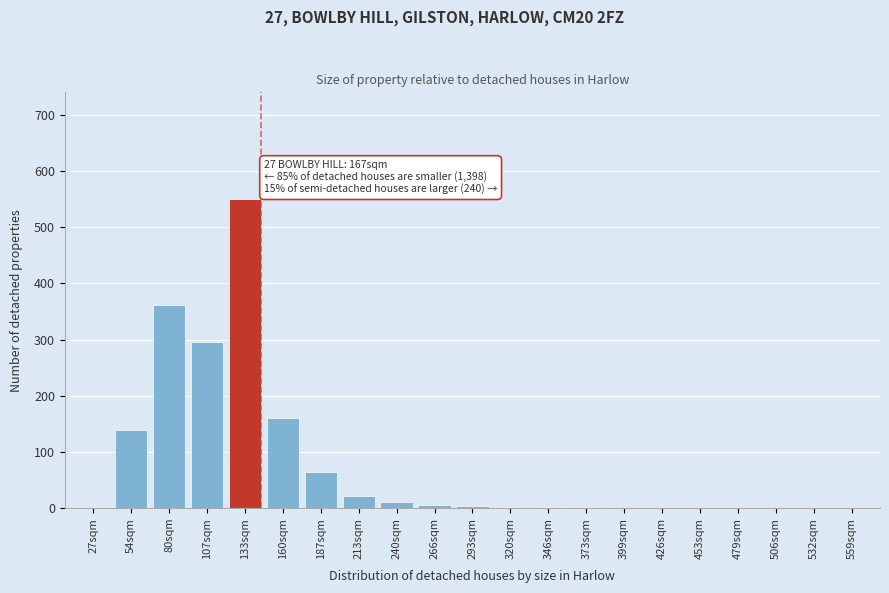

Between 453sqm and 213sqm, which is larger?

213sqm